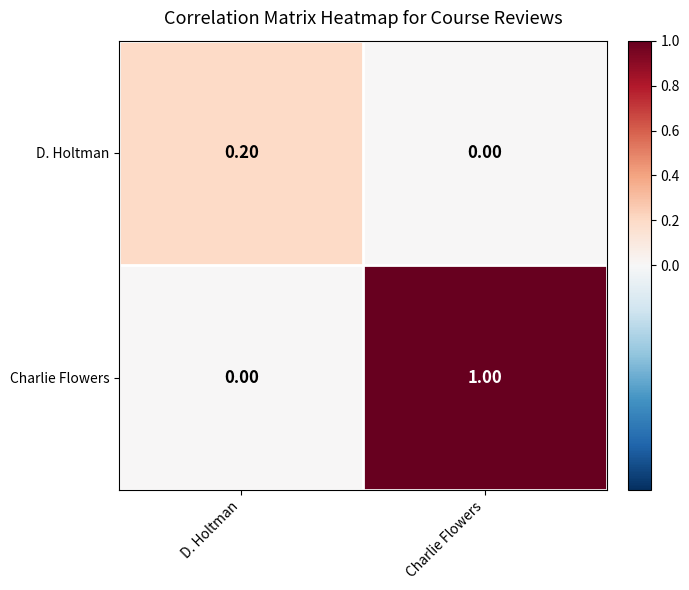

How many distinct data groups are displayed?

2